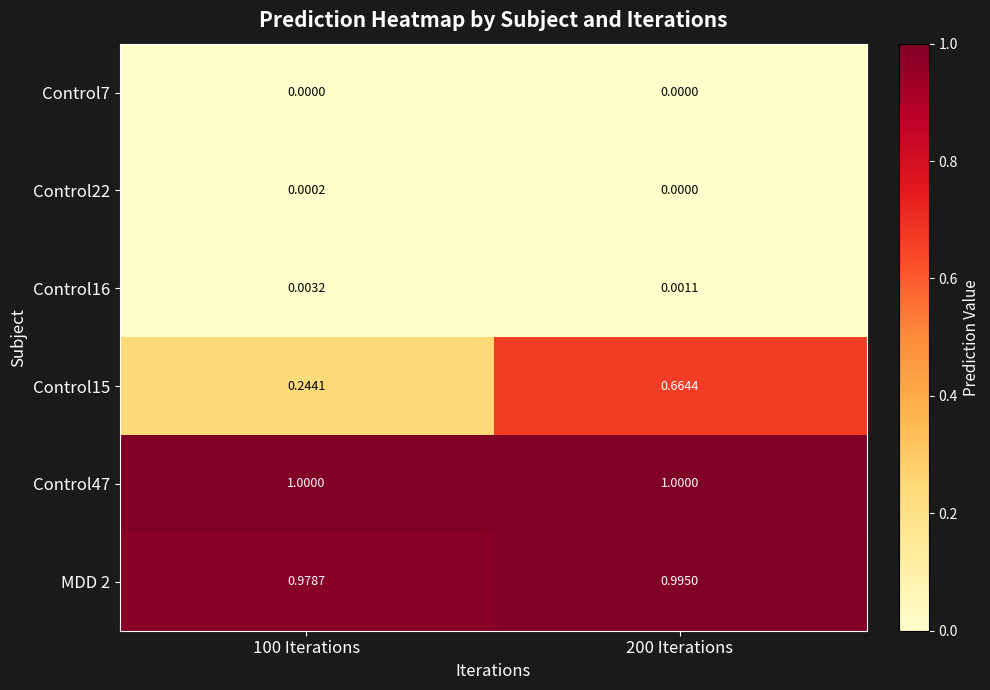

Rank the series at 100 Iterations from lowest to highest value.

Control7, Control22, Control16, Control15, MDD 2, Control47